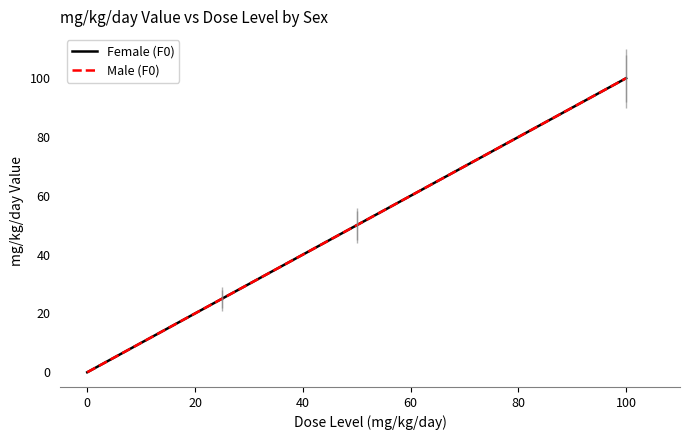

What is the average value of the Male (F0) series?

44